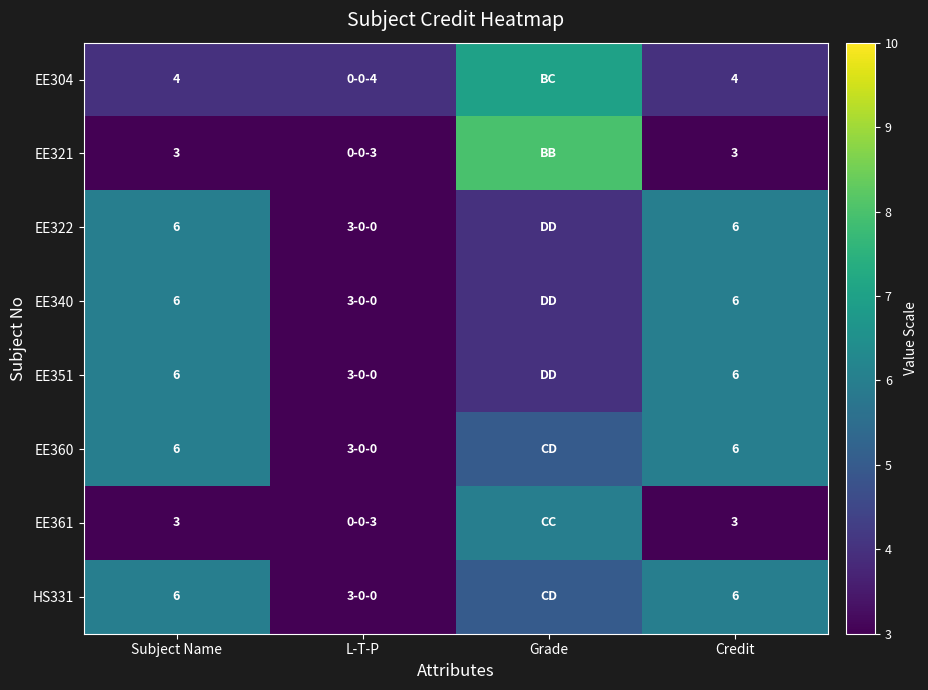

Between Credit and Subject Name, which is larger?

Credit